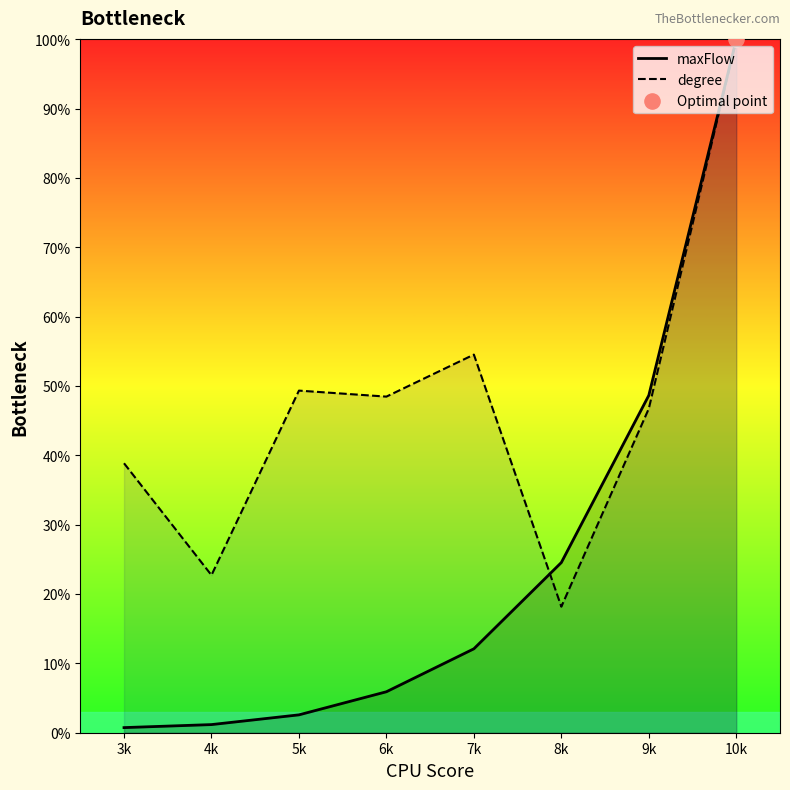

Which series has the largest total across all categories?

degree